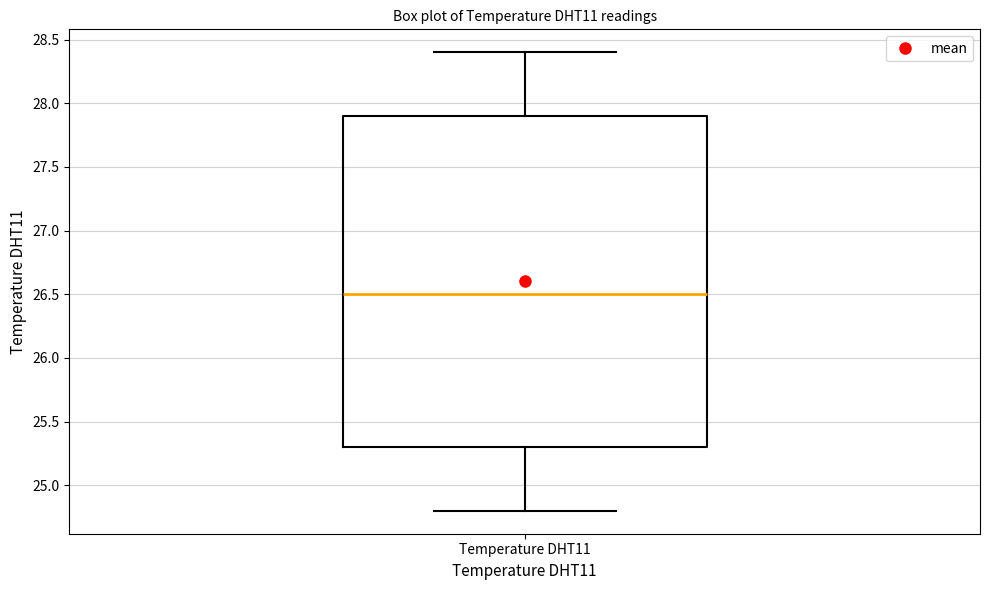

Transcribe this box plot: give where the median line is, the range the box spans, and where the two whiskers end, as read against the y-axis. The values are not printed on the chart, so give them approximately, as read against the axis.

median 26.5, box 25.3 to 27.9, whiskers 24.8 to 28.4